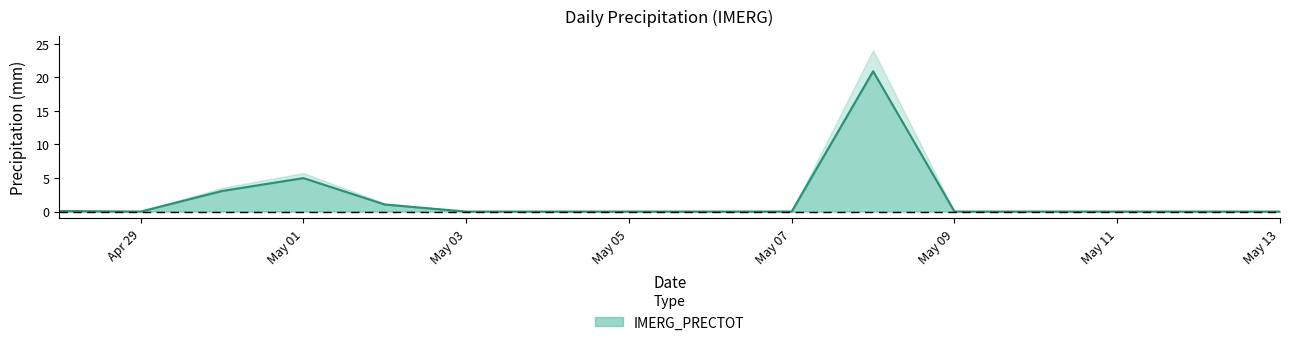

Does the chart display data point markers on the line(s)?

No